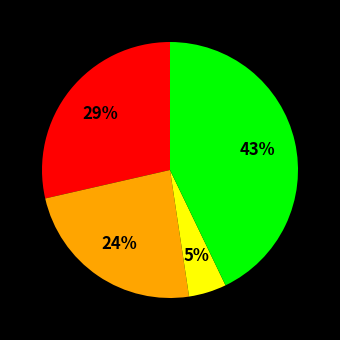

Is there any slice that represents more than half of the pie?

No